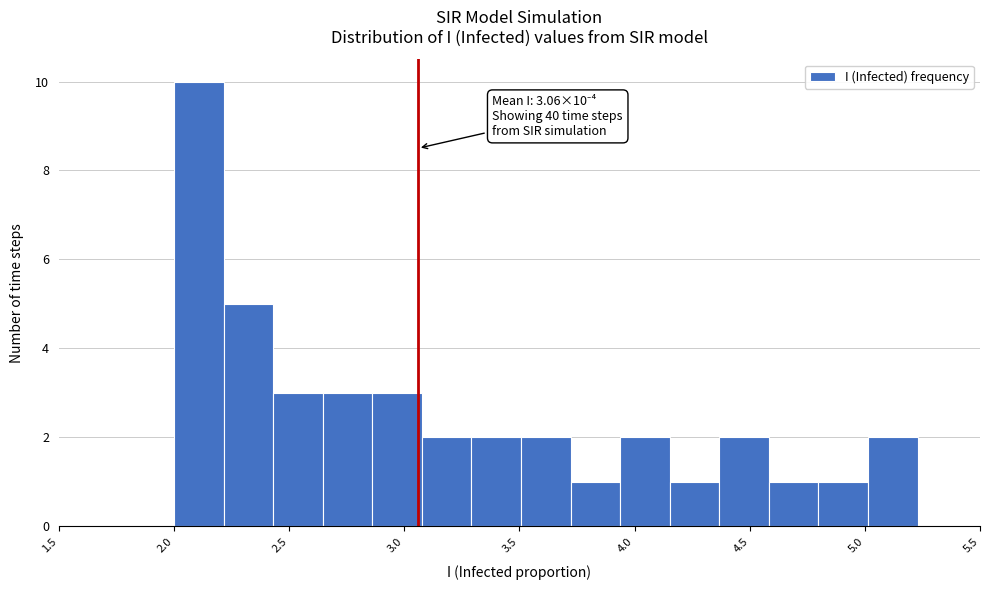

Which range on the x-axis has the tallest bar?

2.00 to 2.20